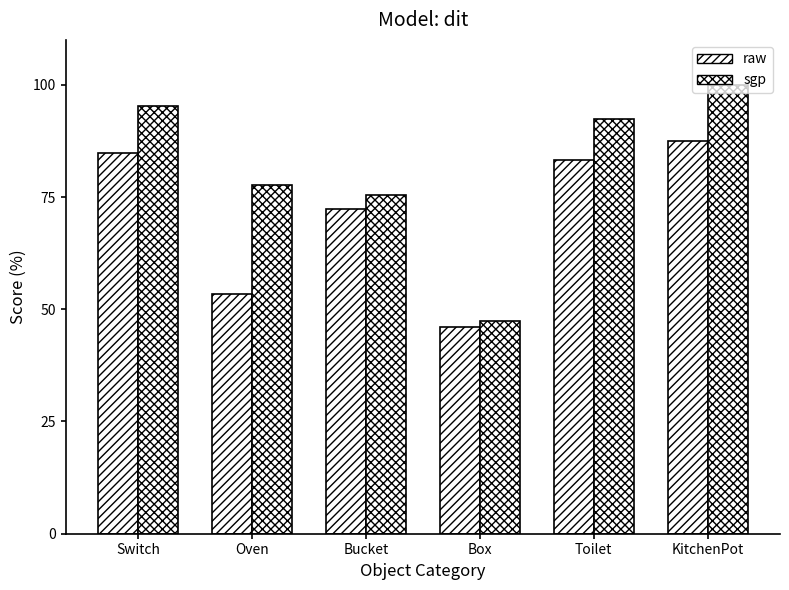

What is the value of the raw bar at the 4th from the left?

46.0